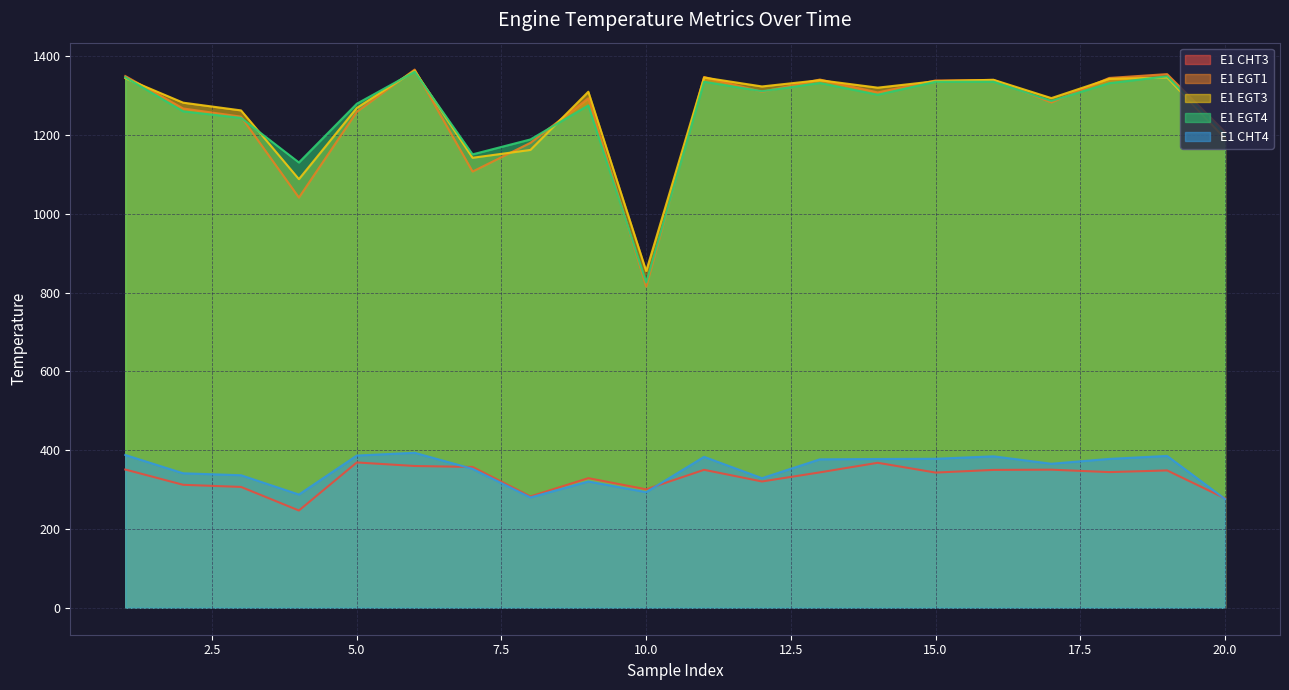

What is the total value across all series at 14?

4676.3